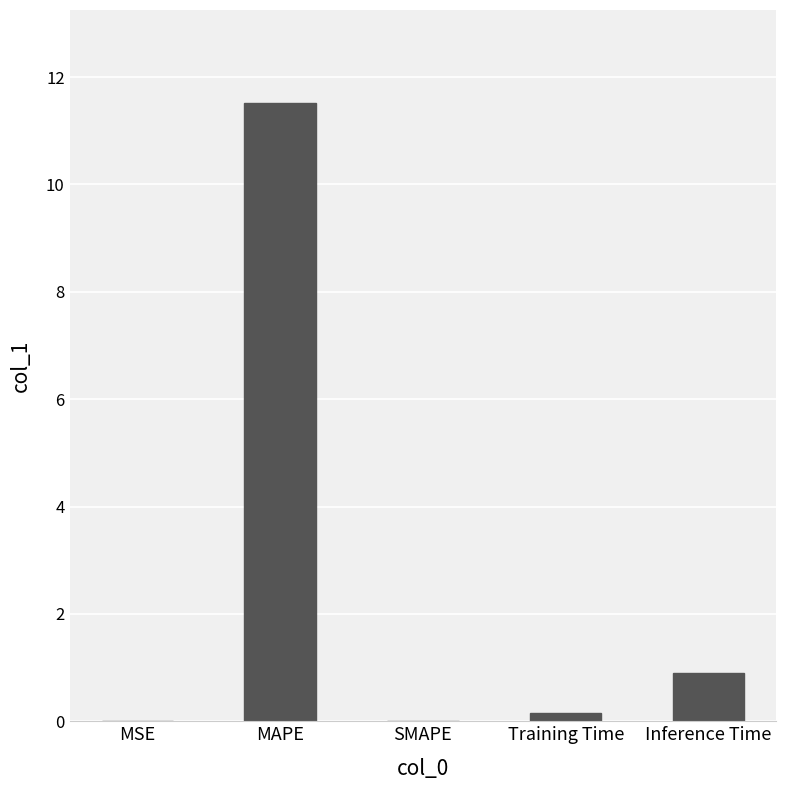

The value at Inference Time is 0.9. True or false?

True